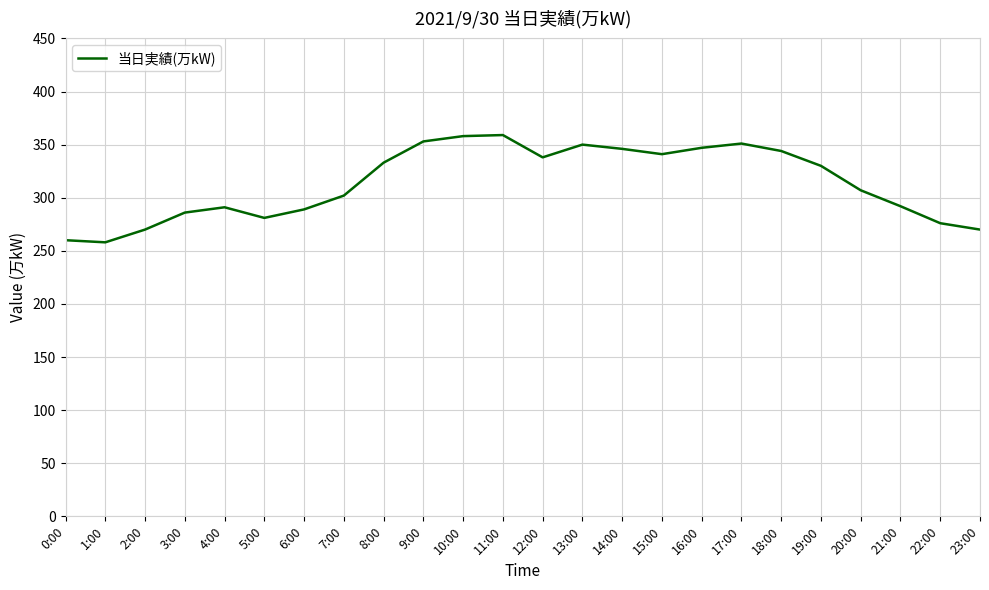

Approximately how many times larger is the value at 14:00 compared to 10:00?

1.0